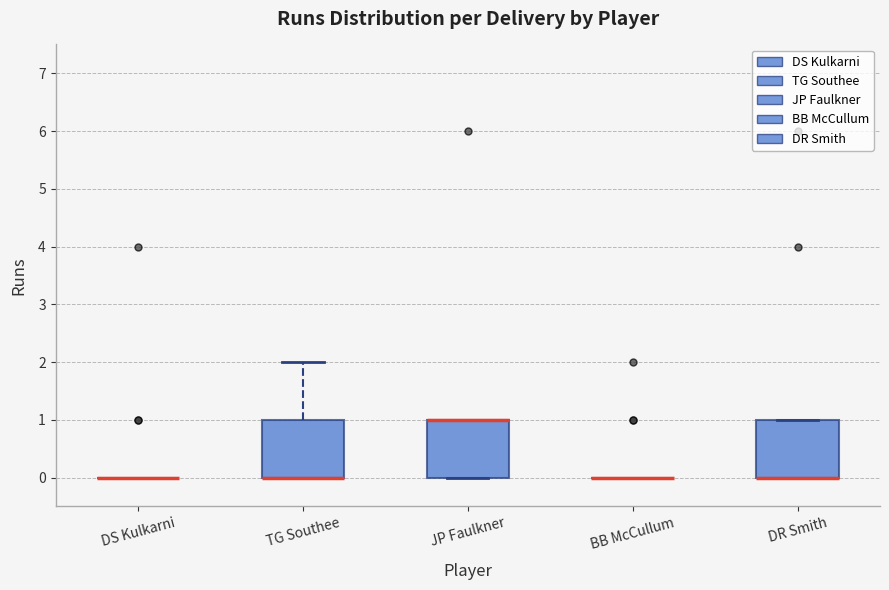

Reading left to right, read every box against the y-axis: the position of its median line, the range the box covers, and the ends of its whiskers. The values are not printed on the chart, so give them approximately, as read against the axis.

DS Kulkarni: box collapsed to a line at 0, whiskers 0 to 0
TG Southee: median 0 (drawn on the box's lower edge), box 0 to 1, whiskers 0 to 2
JP Faulkner: median 1 (drawn on the box's upper edge), box 0 to 1, whiskers 0 to 1
BB McCullum: box collapsed to a line at 0, whiskers 0 to 0
DR Smith: median 0 (drawn on the box's lower edge), box 0 to 1, whiskers 0 to 1